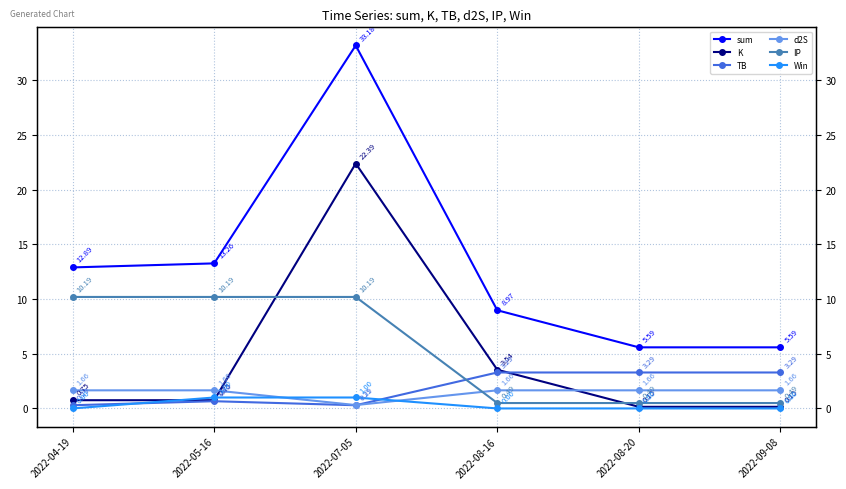

What is the sum of all K values?

27.7